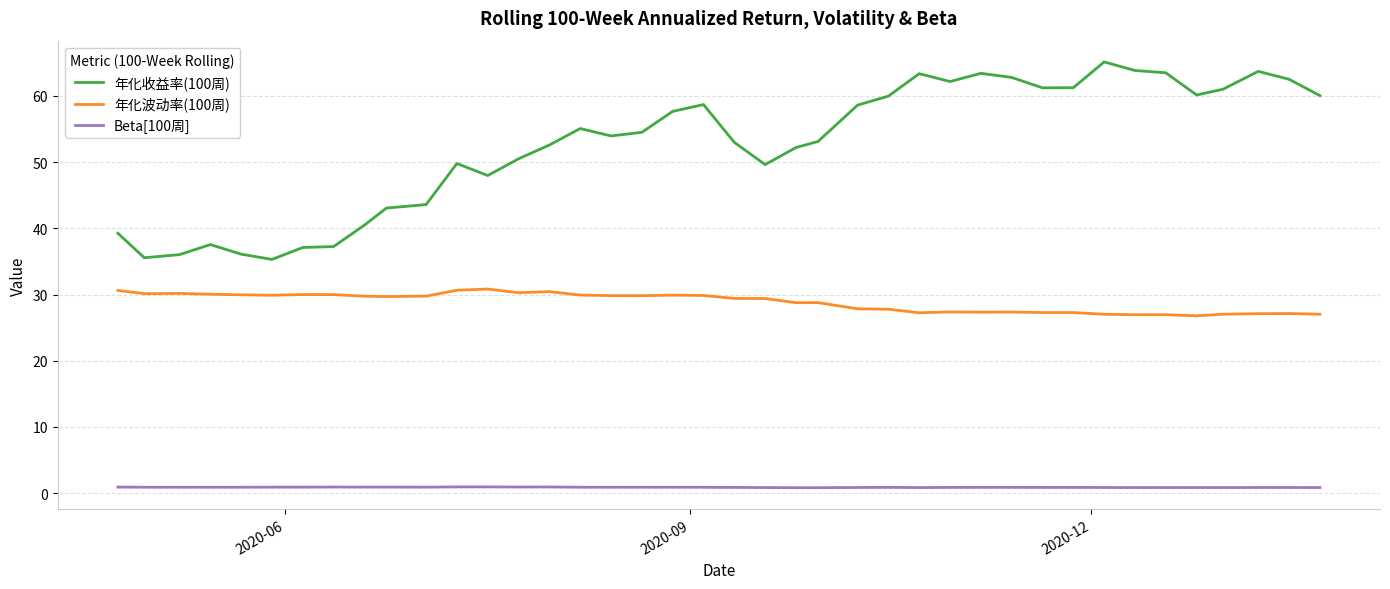

What is the difference between the maximum and minimum values in the 年化波动率(100周) series?

4.0